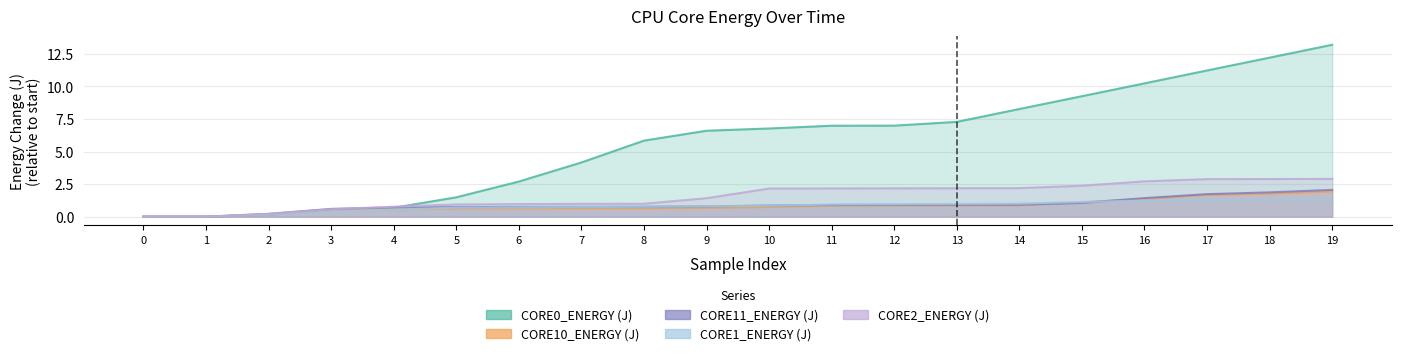

True or false: CORE2_ENERGY (J) and CORE1_ENERGY (J) cross at least once.

True